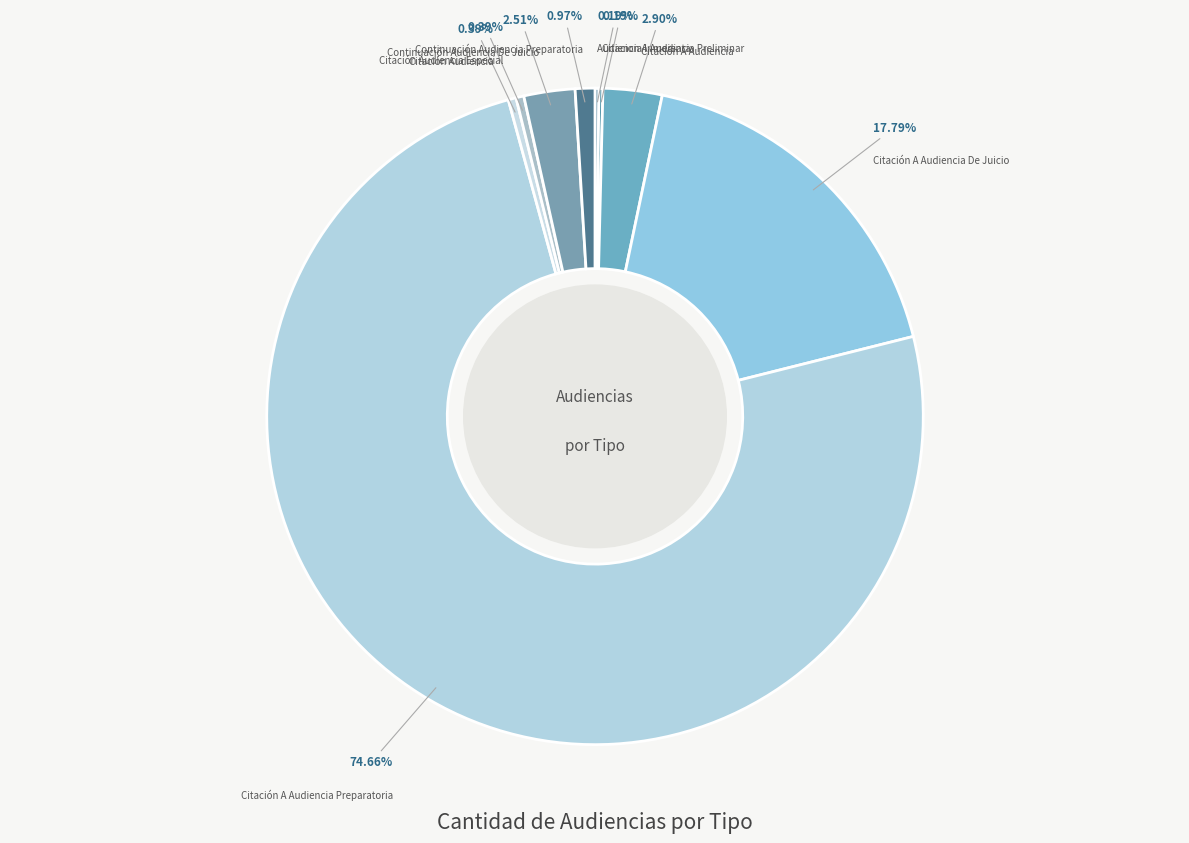

To the nearest percent, what is the difference between the largest and smallest slice percentages?

74%